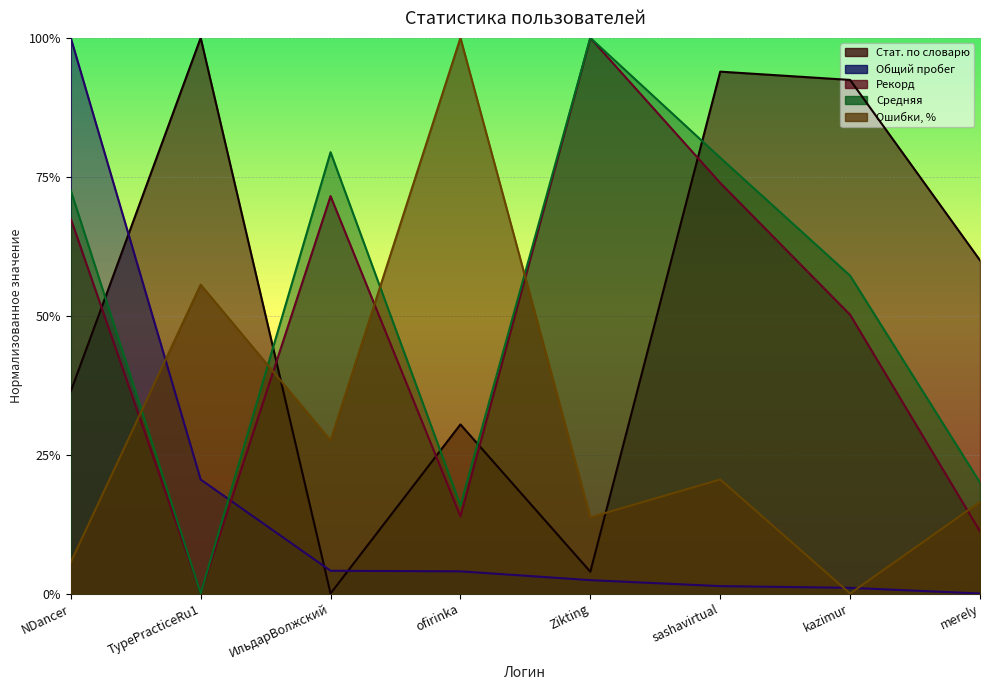

True or false: Средняя has a value of 1.4 at sashavirtual.

False